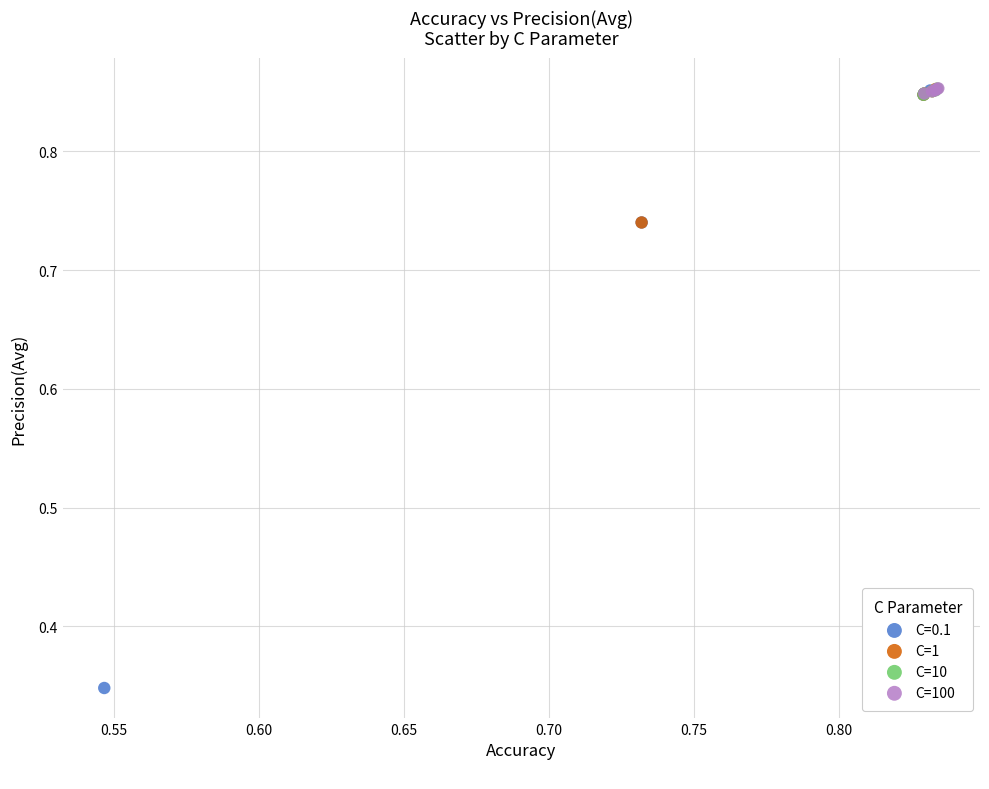

Which series has the largest Y range (max minus min)?

C=0.1